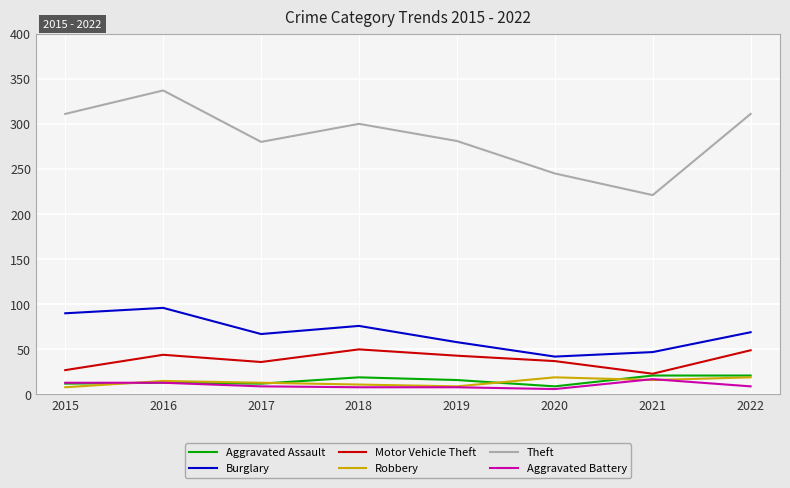

True or false: Aggravated Battery and Burglary cross at least once.

False